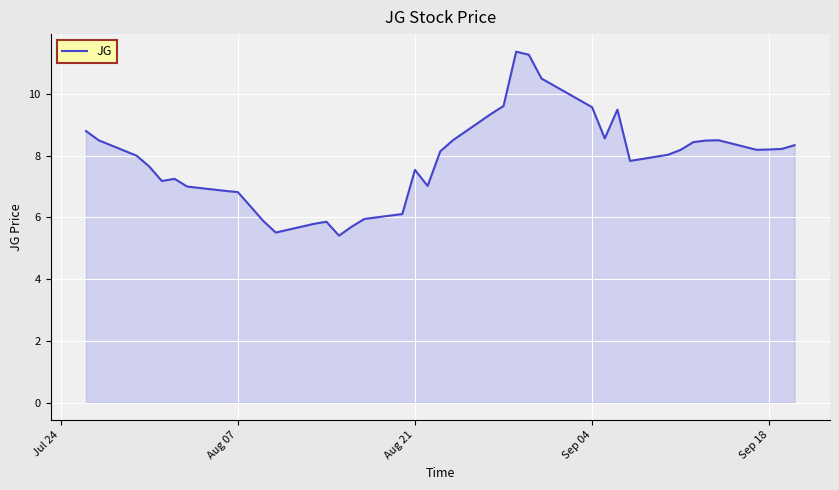

What is the greatest value displayed?

11.4